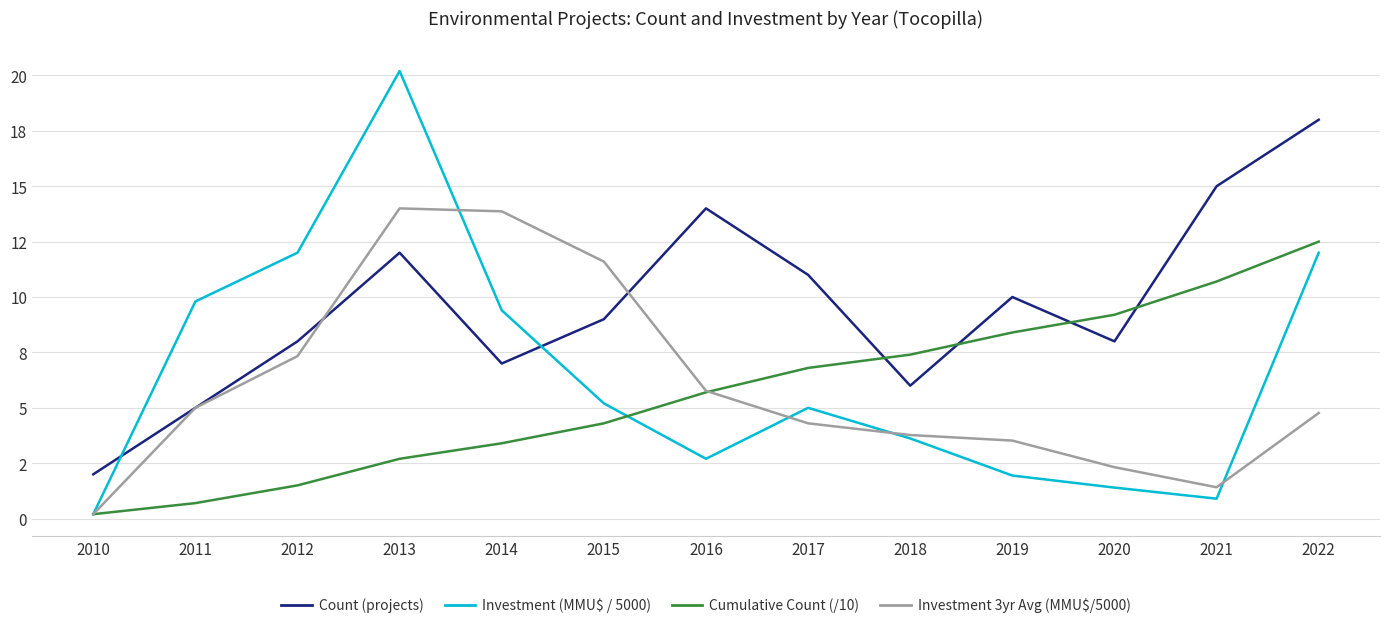

What is the total value across all series at 2016?

28.2